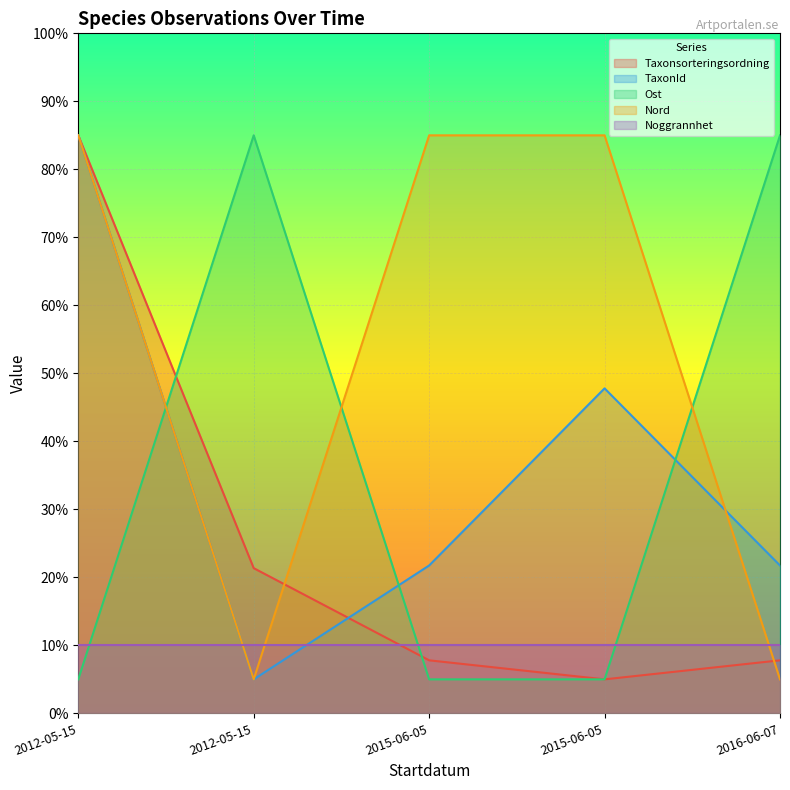

Between 2015-06-05 and 2016-06-07, which is larger?

2016-06-07